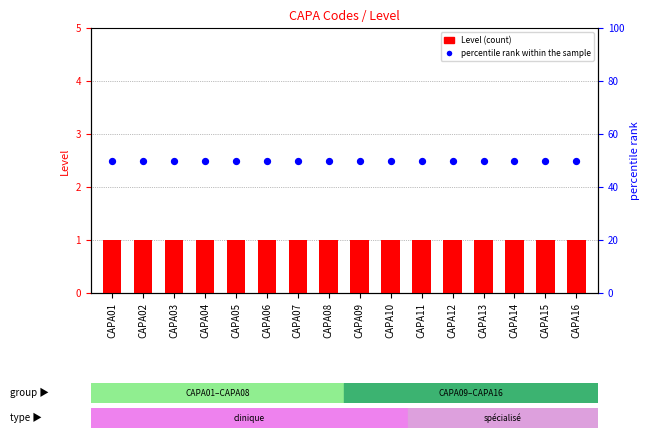

What is the total value across all series at CAPA07?

51